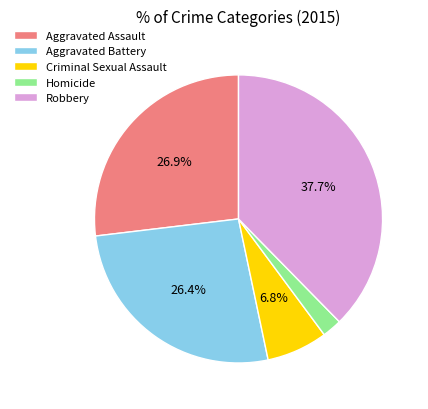

Which slice is the smallest?

Homicide